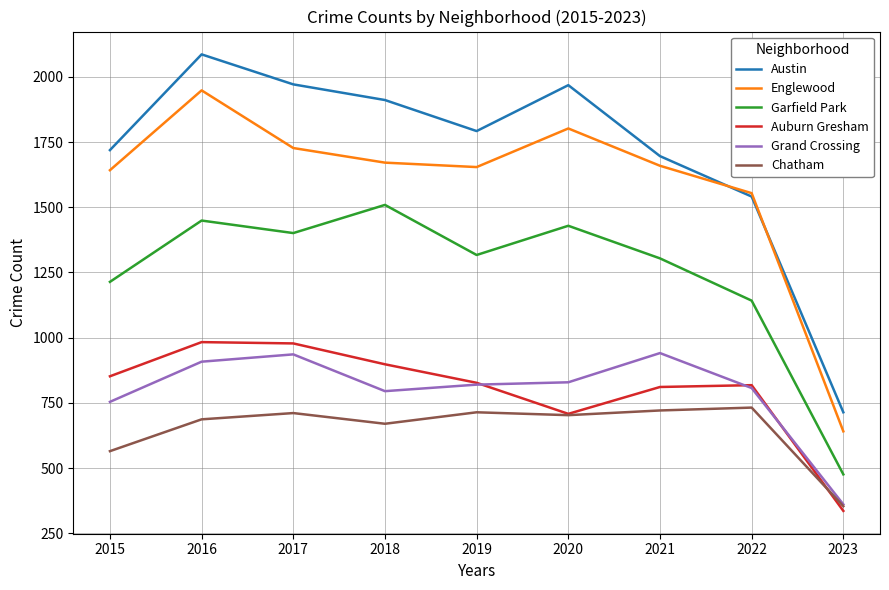

At which category does the chart reach its peak across all series?

2016